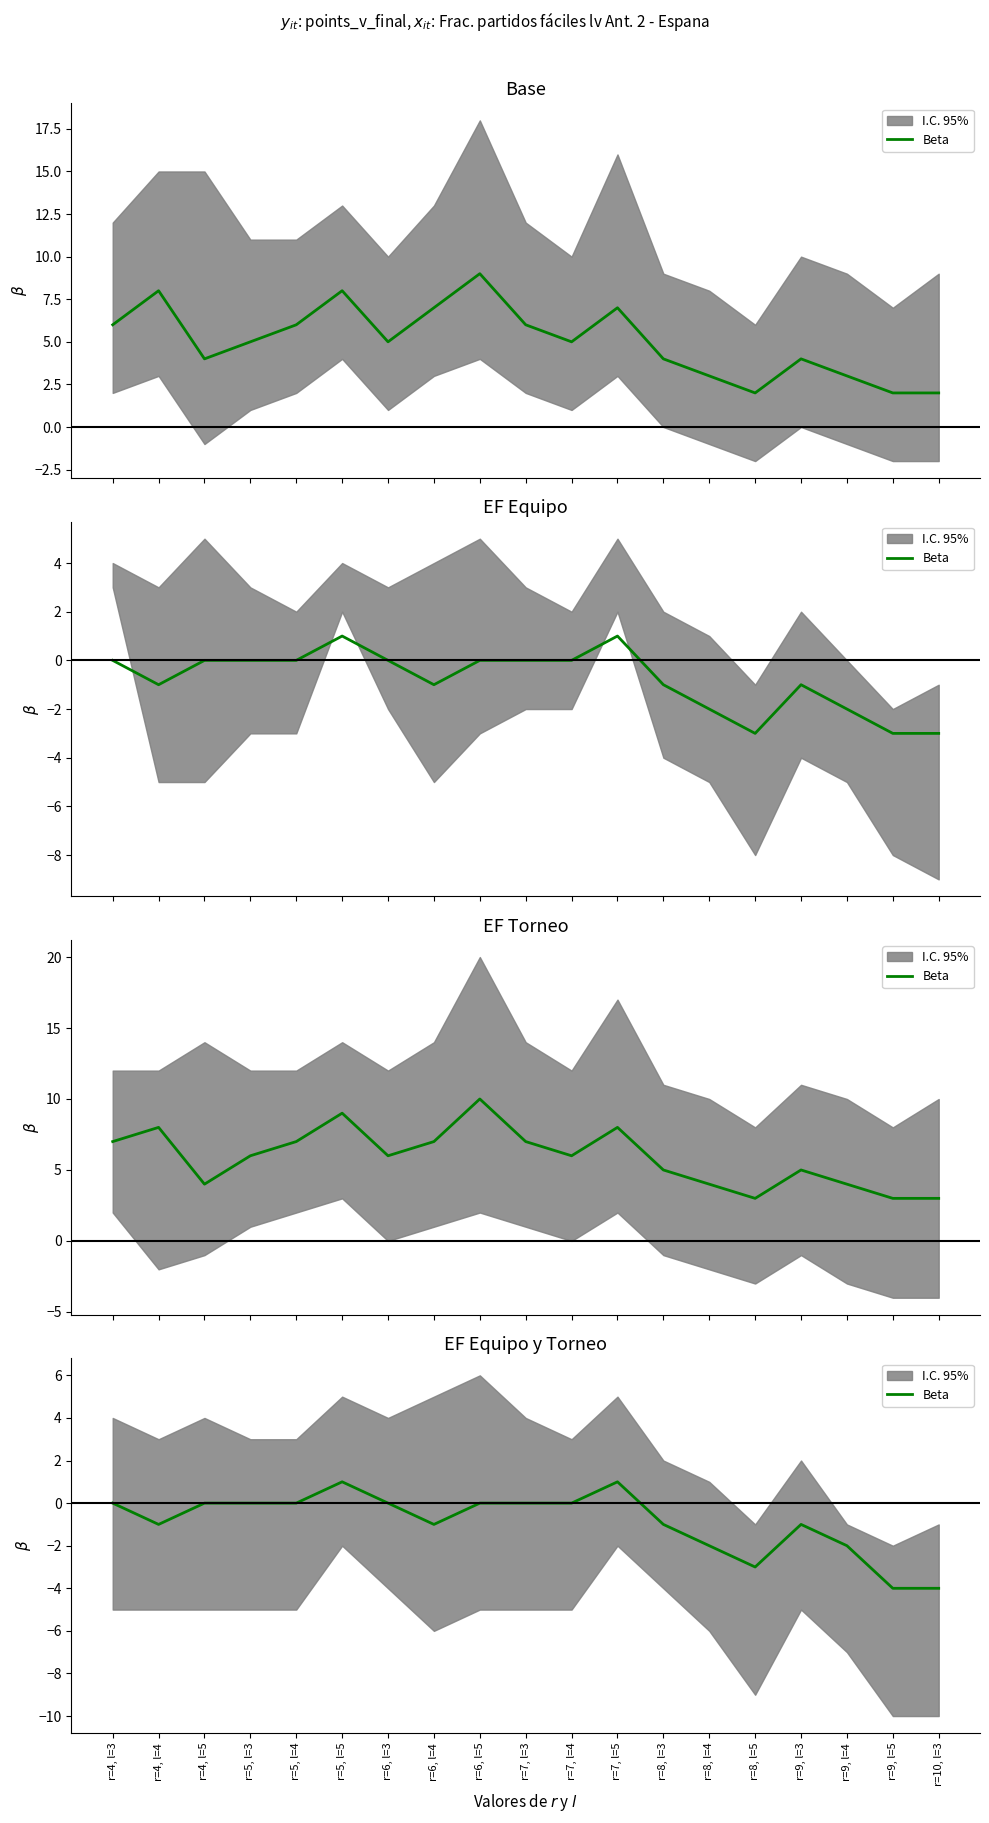

How many points are higher than both their immediate neighbors (excluding endpoints)?

3